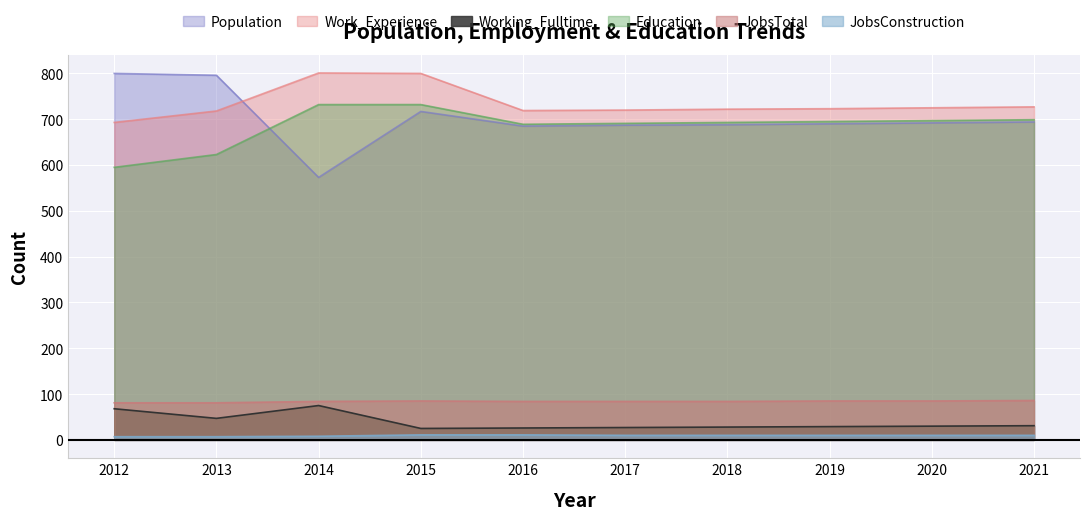

Where does the Population series first go above 692?

2012